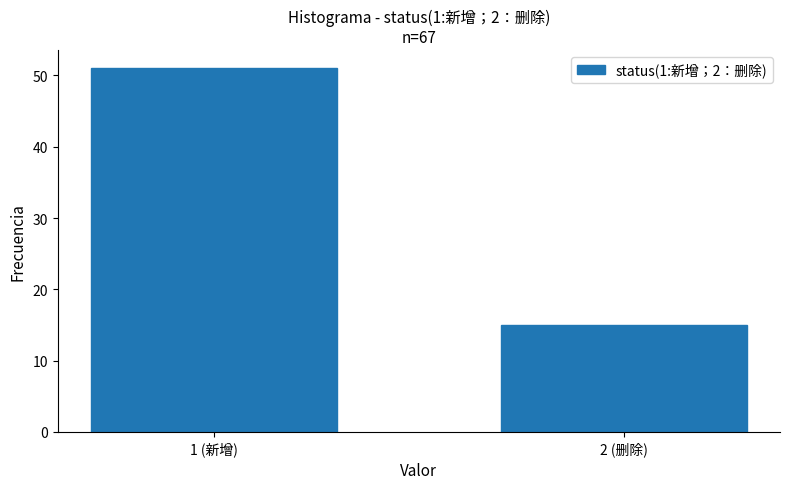

Reading right to left, what are all the values shown in this chart?

15	51